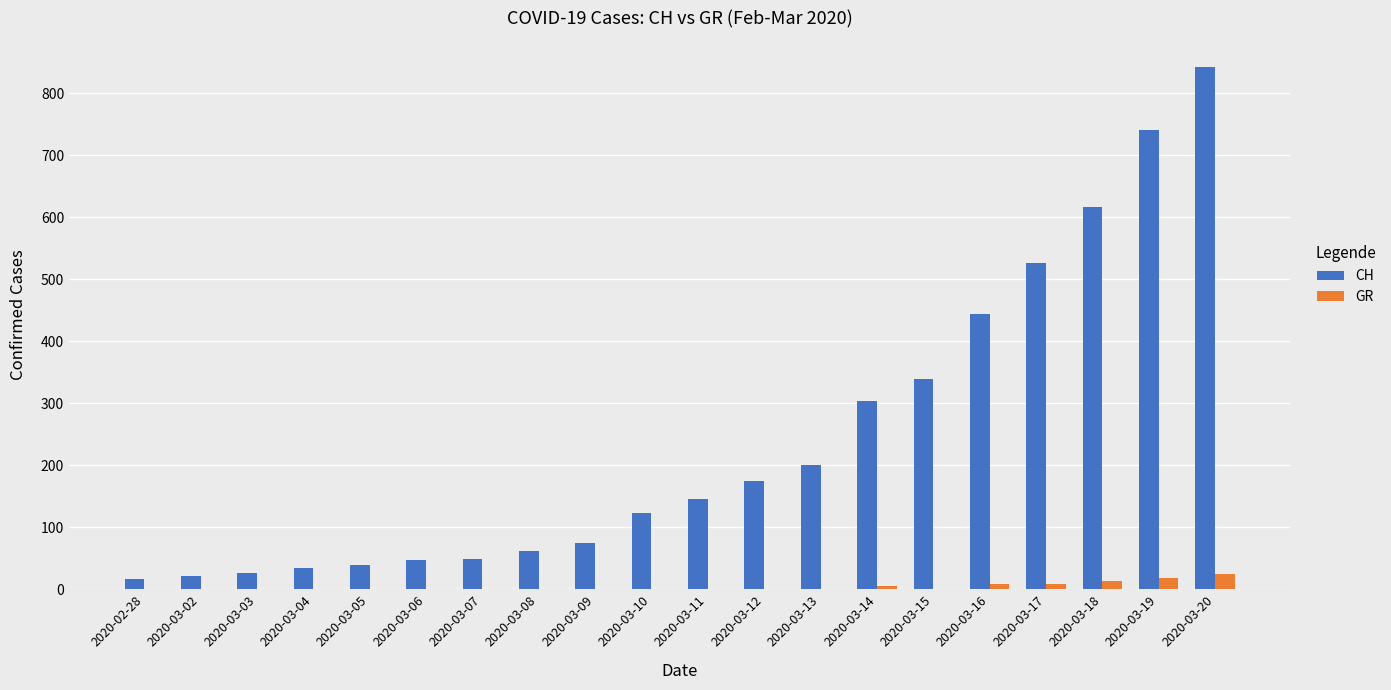

Does the chart contain stacked bars?

No